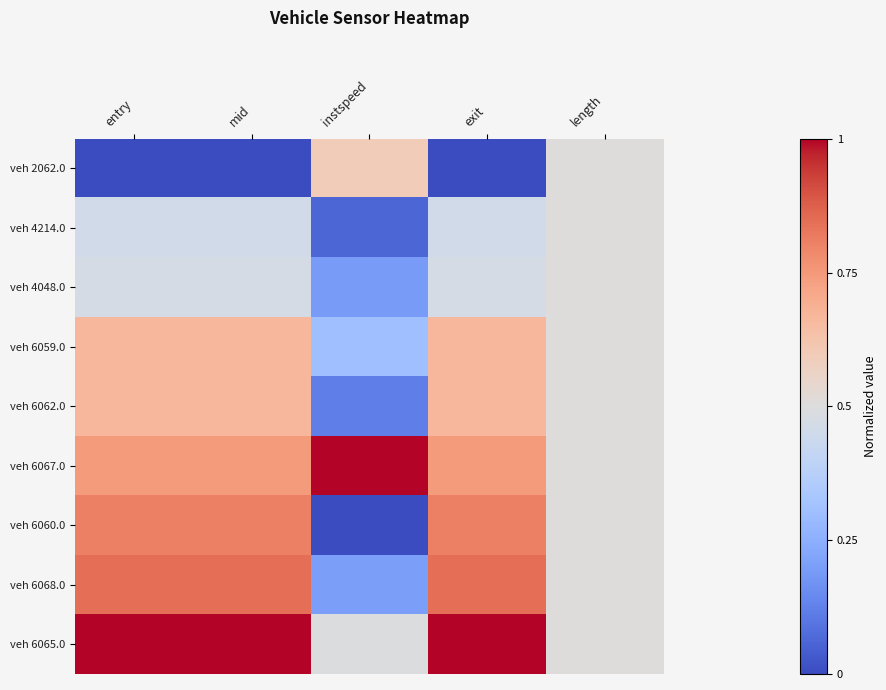

Which category has the lowest value across all series?

entry